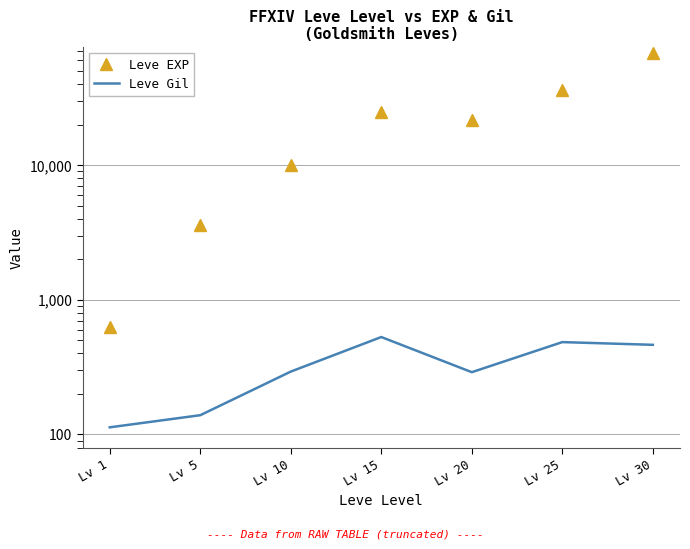

What is the difference between the second highest and second lowest values in the Leve EXP series?

32790